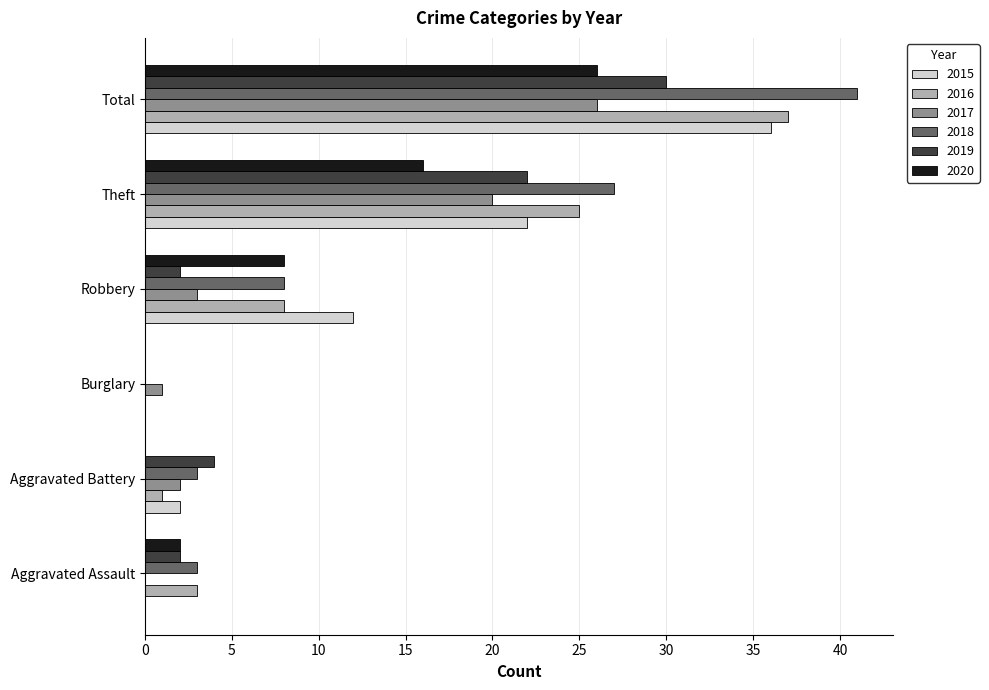

What is the maximum value shown in the chart?

41